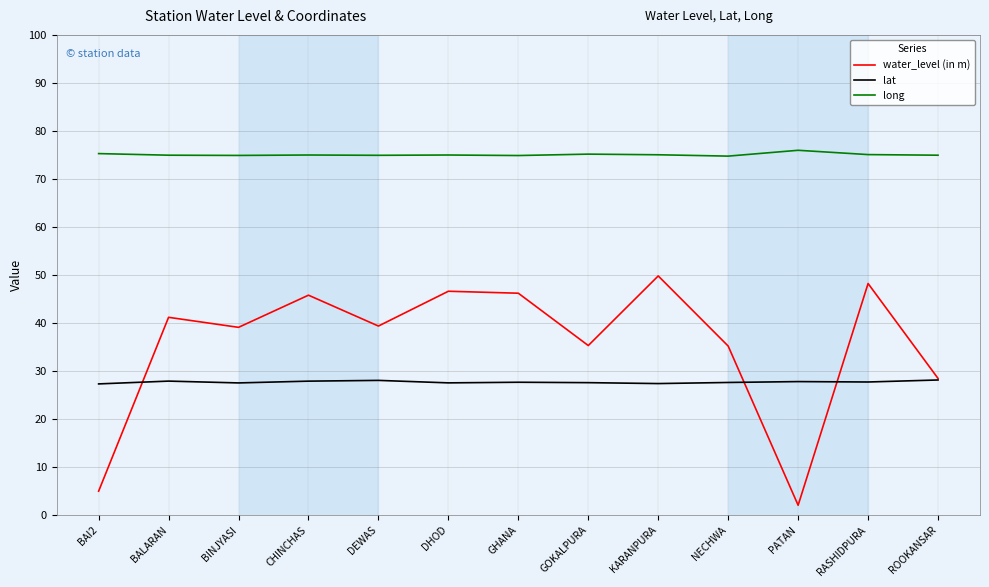

The value of long at NECHWA is 74.8. True or false?

True